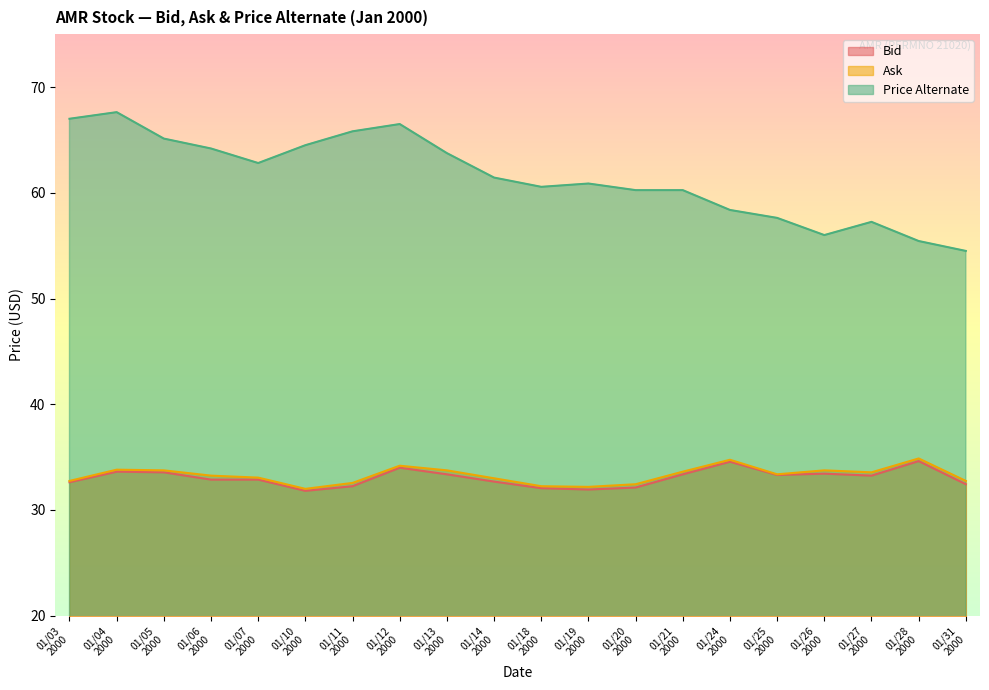

True or false: Ask and Price Alternate cross at least once.

False